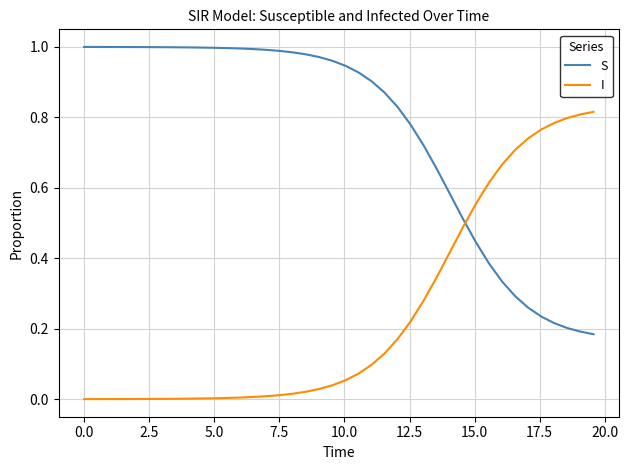

Which series has the largest total across all categories?

S